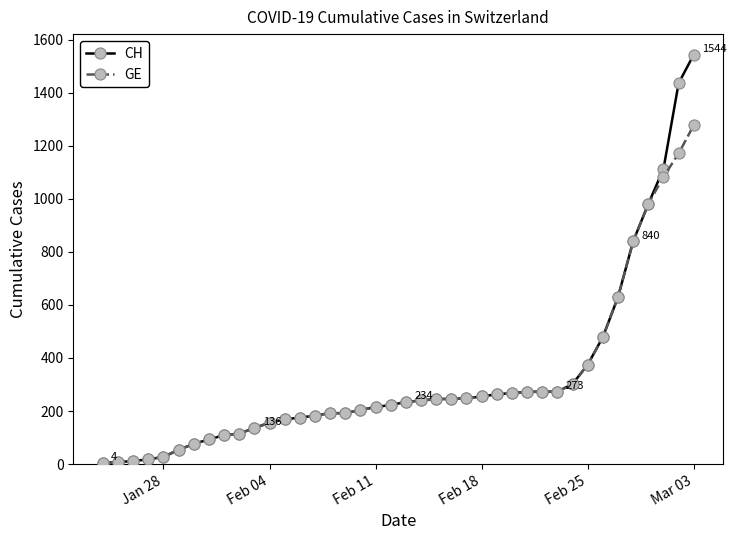

What is the maximum value for CH?

1544